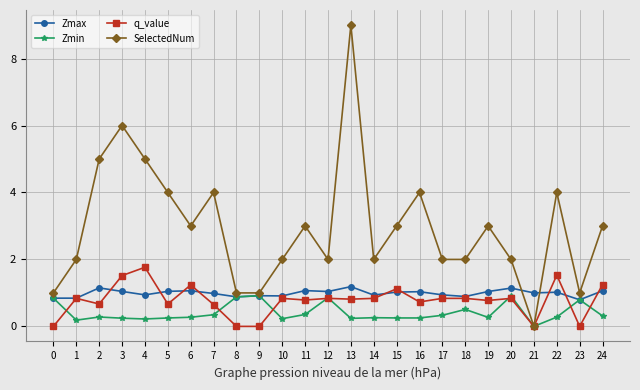

True or false: Zmax has more than 2 interior local peaks.

True